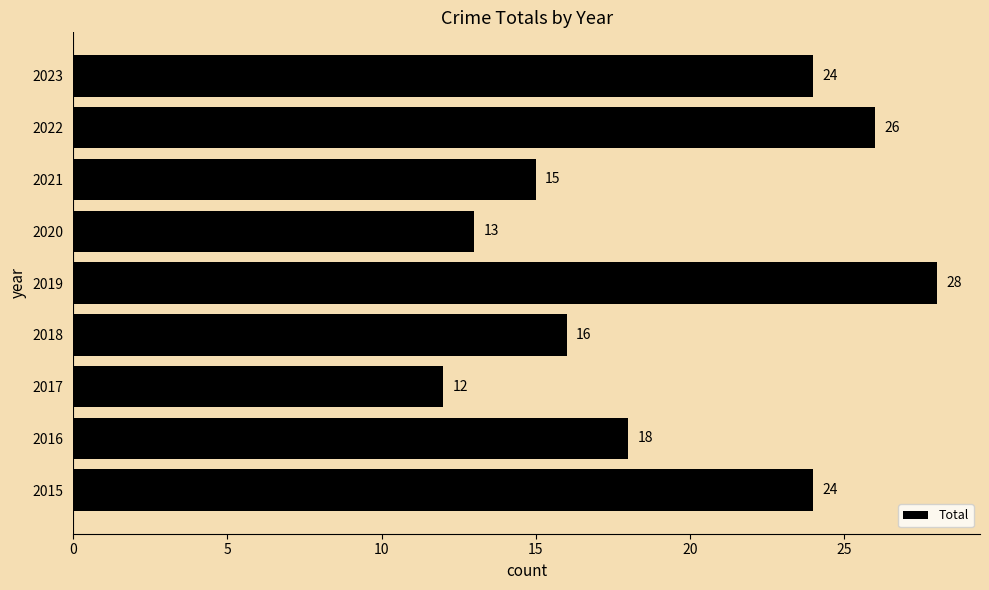

Where is the data nearest to the value 20?

2016